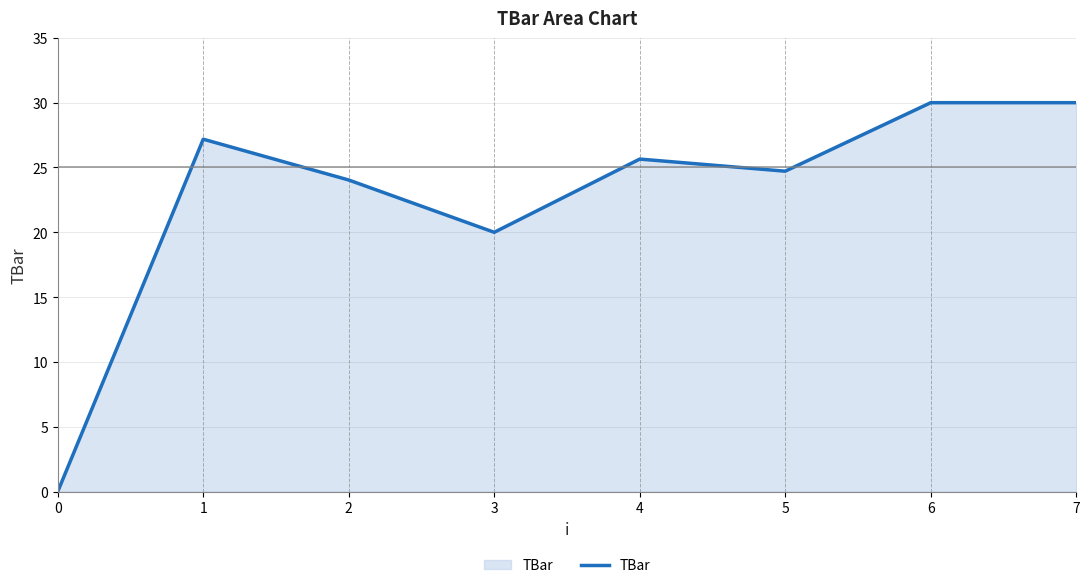

Read the value at 3.

20.0